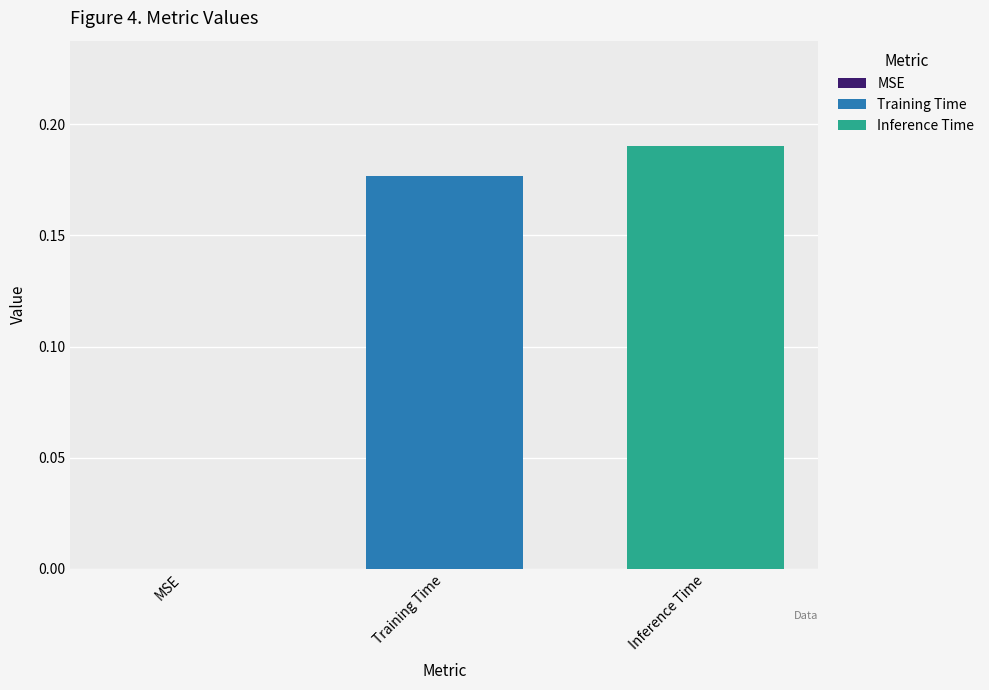

List the series in order of their overall mean, lowest first.

Training Time, Inference Time